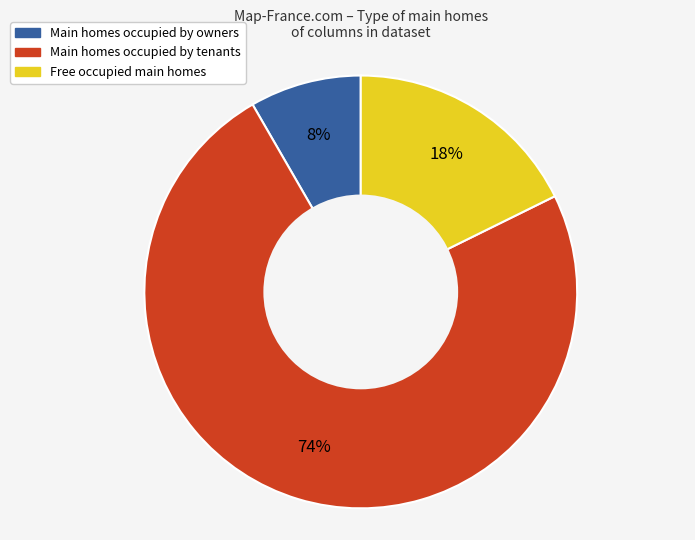

Does any single category account for the majority?

Yes